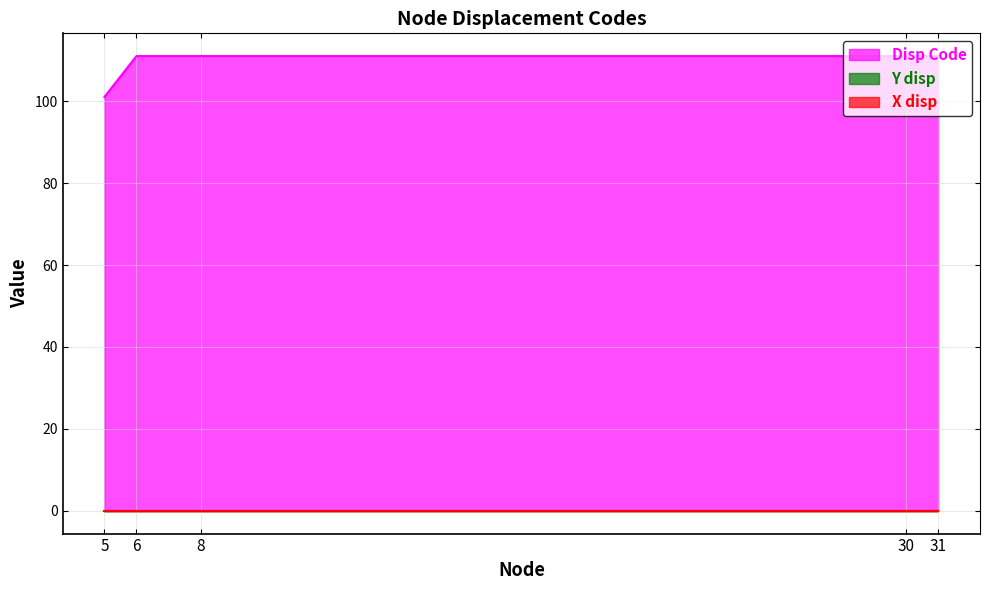

Is the value of Disp Code at 8 greater than the value of X disp at 5?

Yes